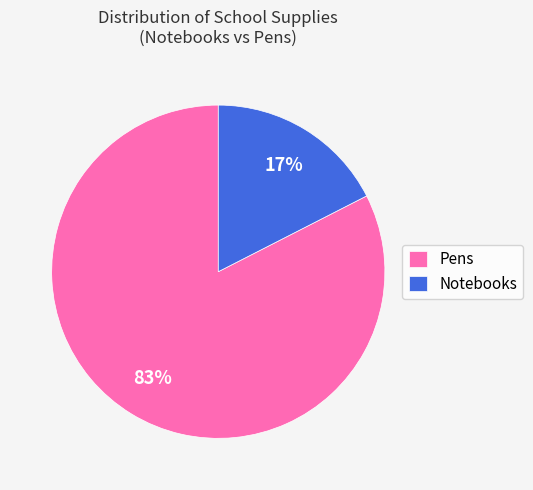

The Notebooks slice represents 8% of the pie. True or false?

False